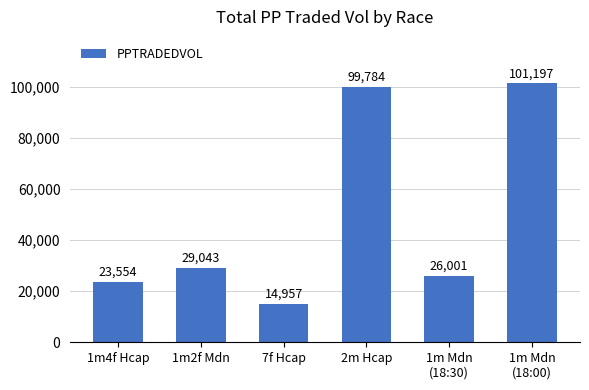

How many values are below 29043?

3